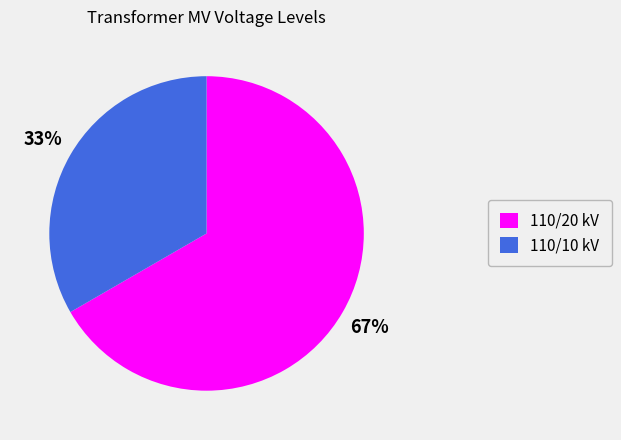

The 110/10 kV slice represents 33% of the pie. True or false?

True